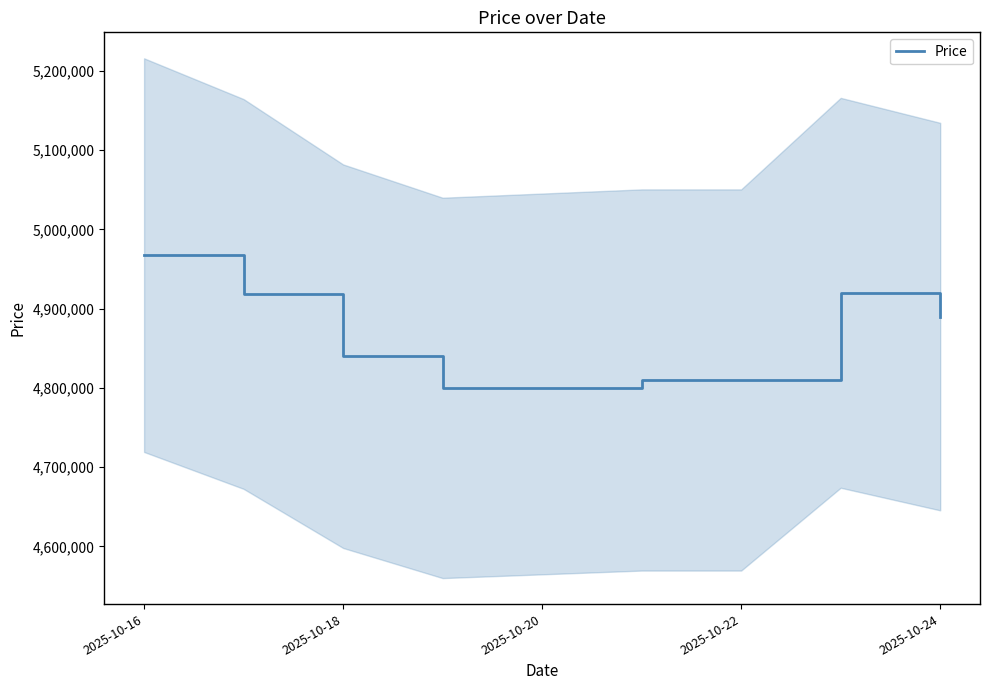

What is the highest value of the Price series?

4967520